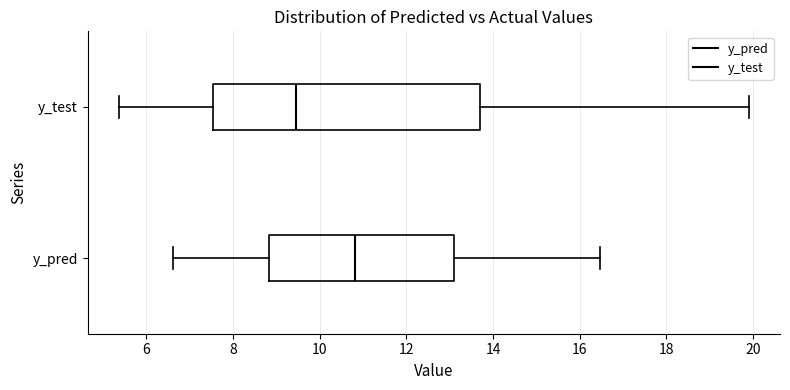

Where is the right edge of the box for y_pred on the x-axis? The values are not printed on the chart, so give them approximately, as read against the axis.

13.0